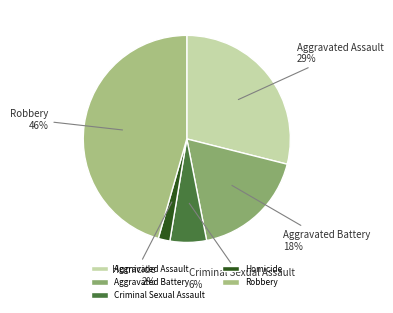

To the nearest percent, what portion does Robbery represent?

46%